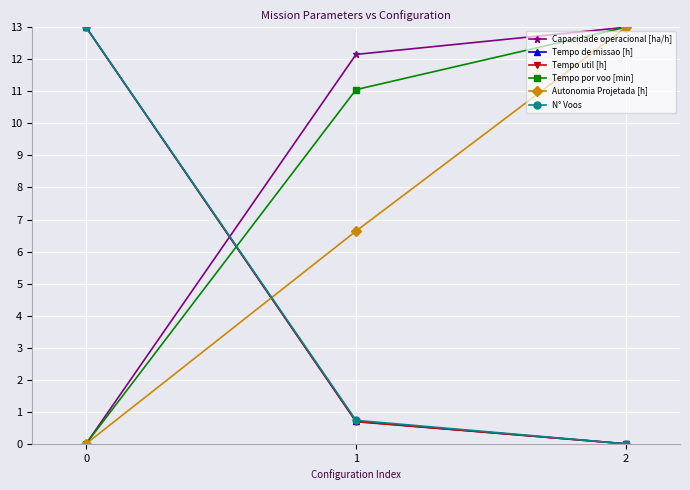

List the labels in order of Tempo por voo [min] value, largest first.

2, 1, 0